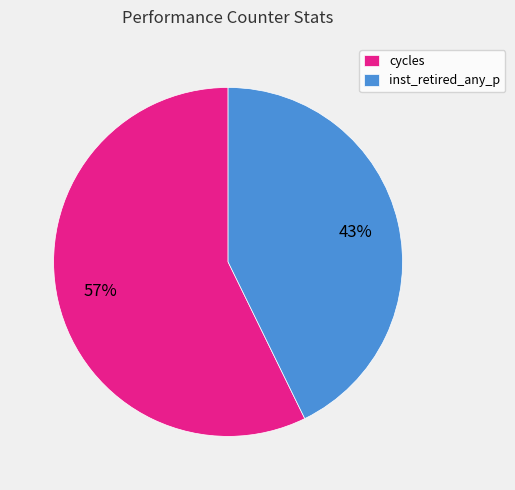

To the nearest percent, what is the average slice percentage?

50%